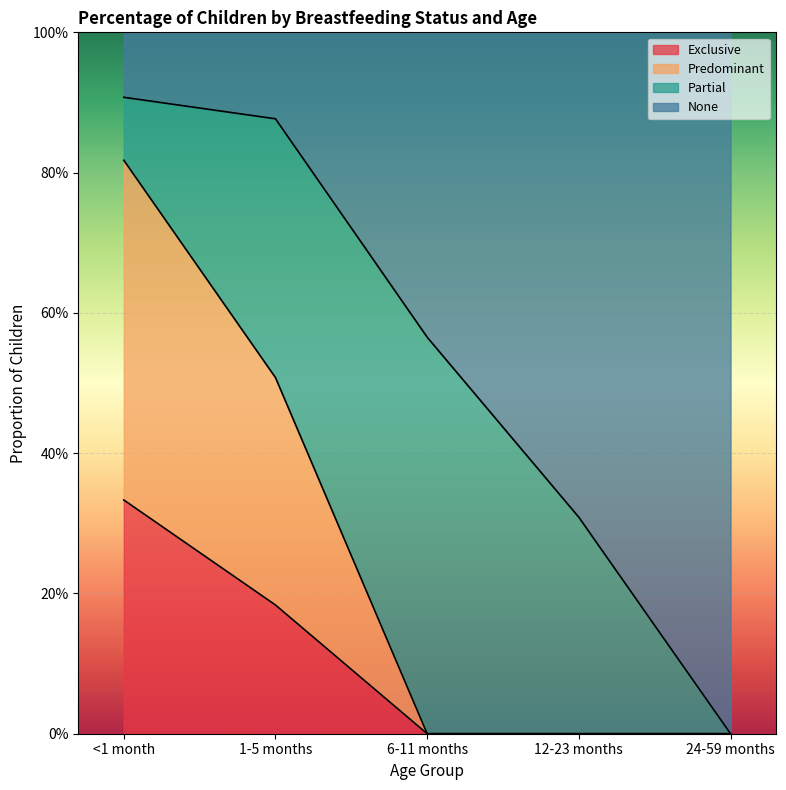

What is the label of the 4th point from the right?

1-5 months